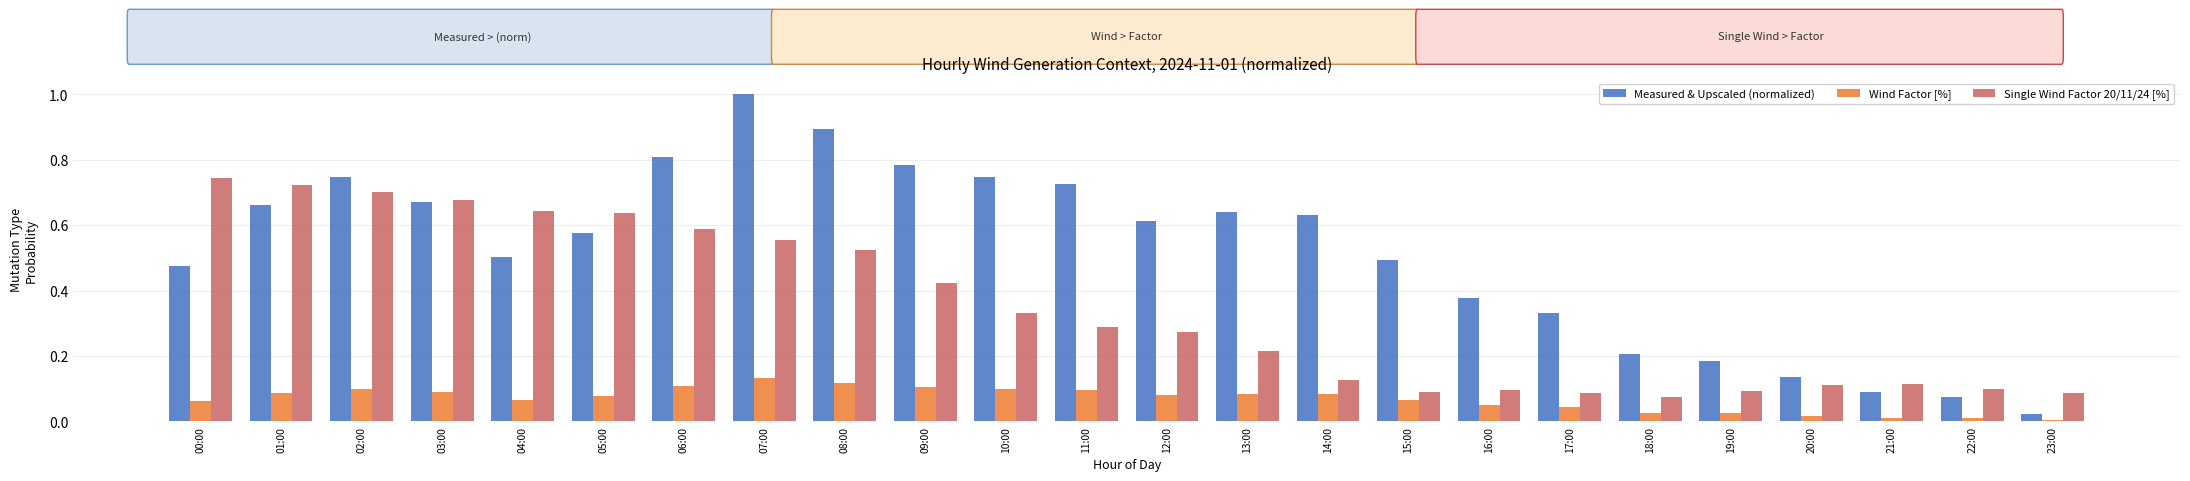

Are the bars horizontal?

No